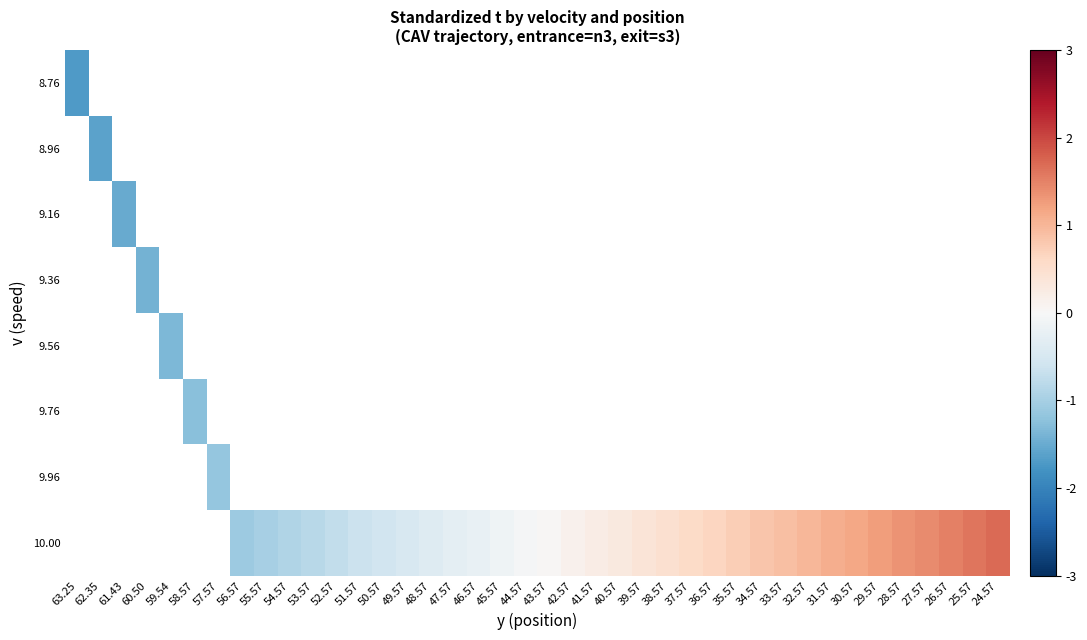

At how many categories does at least one series exceed 0?

20